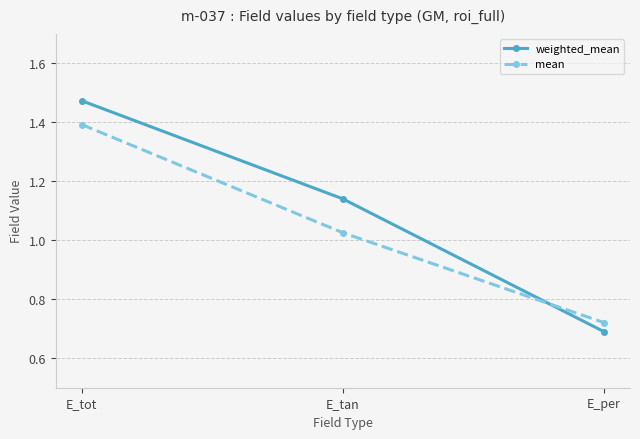

True or false: weighted_mean has a value of 0.7 at E_per.

True